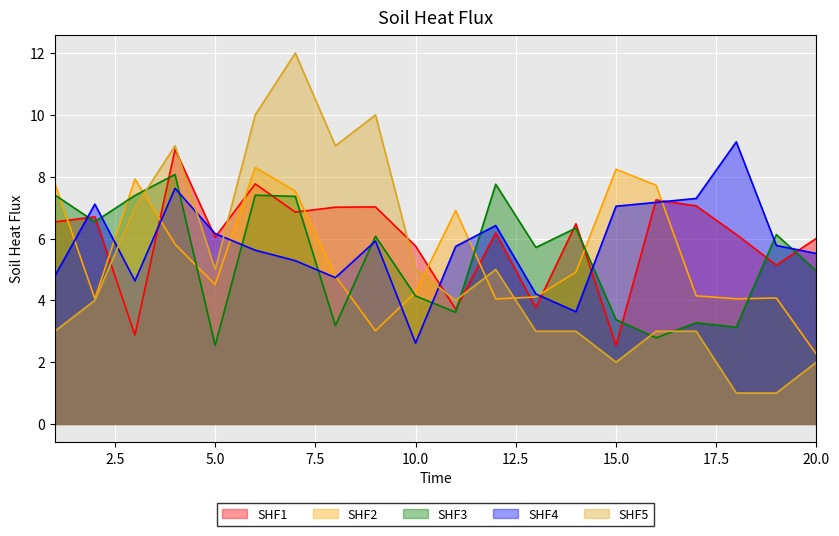

Which has a higher value, 3 or 16?

16